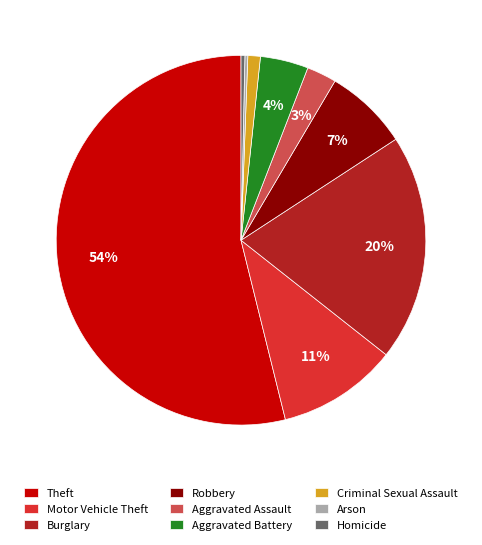

Does Theft account for over 50% of the chart?

Yes